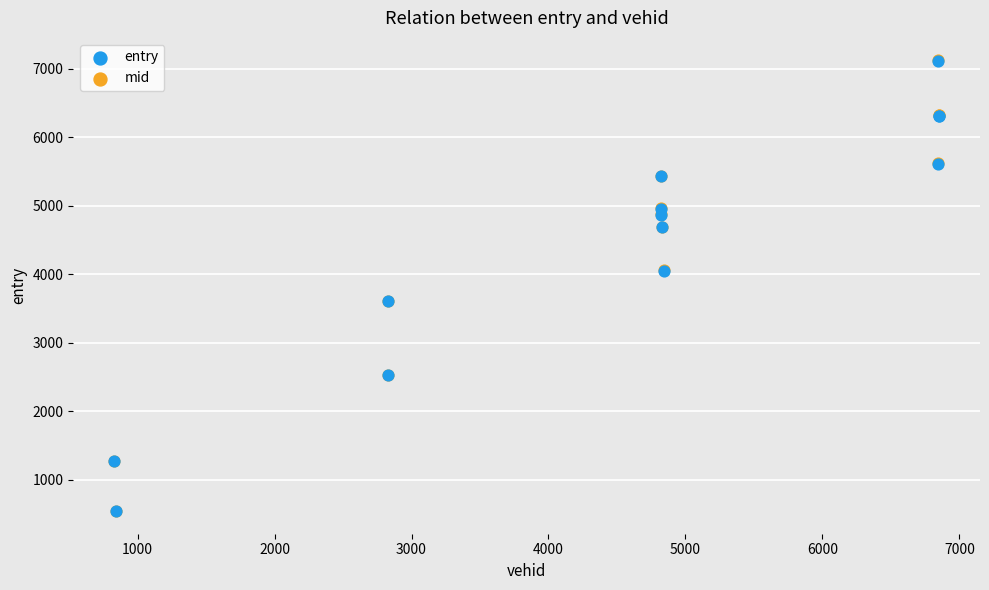

What are all the series names shown in the legend?

entry, mid